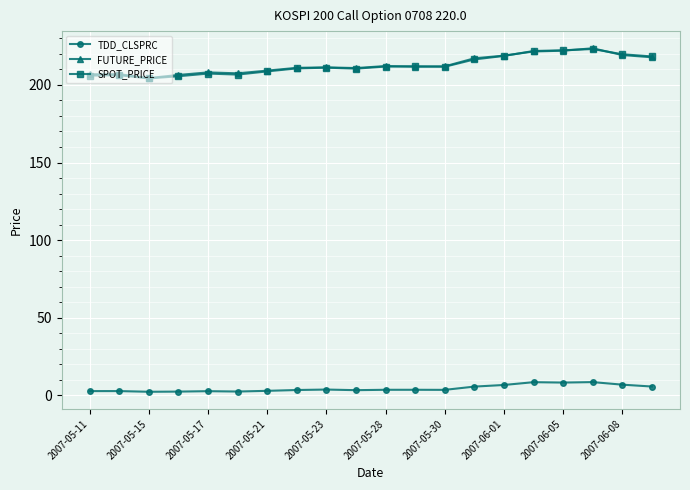

True or false: FUTURE_PRICE has more than 1 points higher than both neighbors.

True